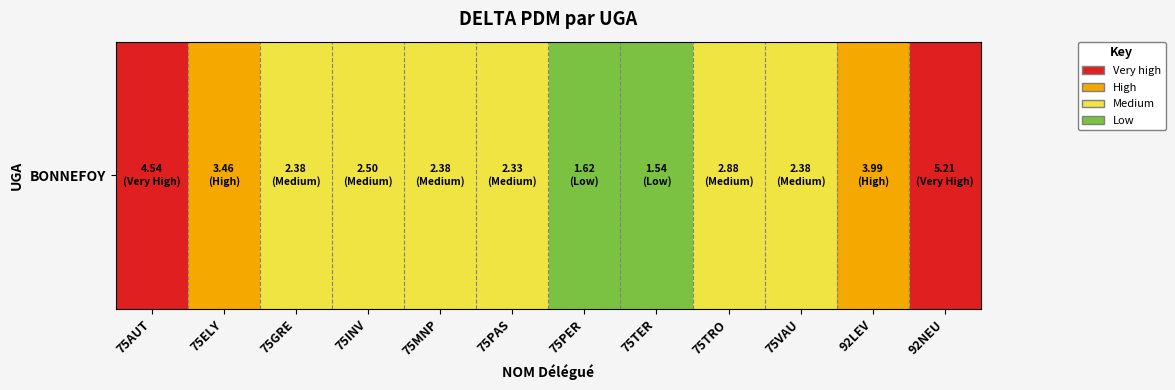

Rank the categories by value from highest to lowest.

92NEU, 75AUT, 92LEV, 75ELY, 75TRO, 75INV, 75VAU, 75GRE, 75MNP, 75PAS, 75PER, 75TER